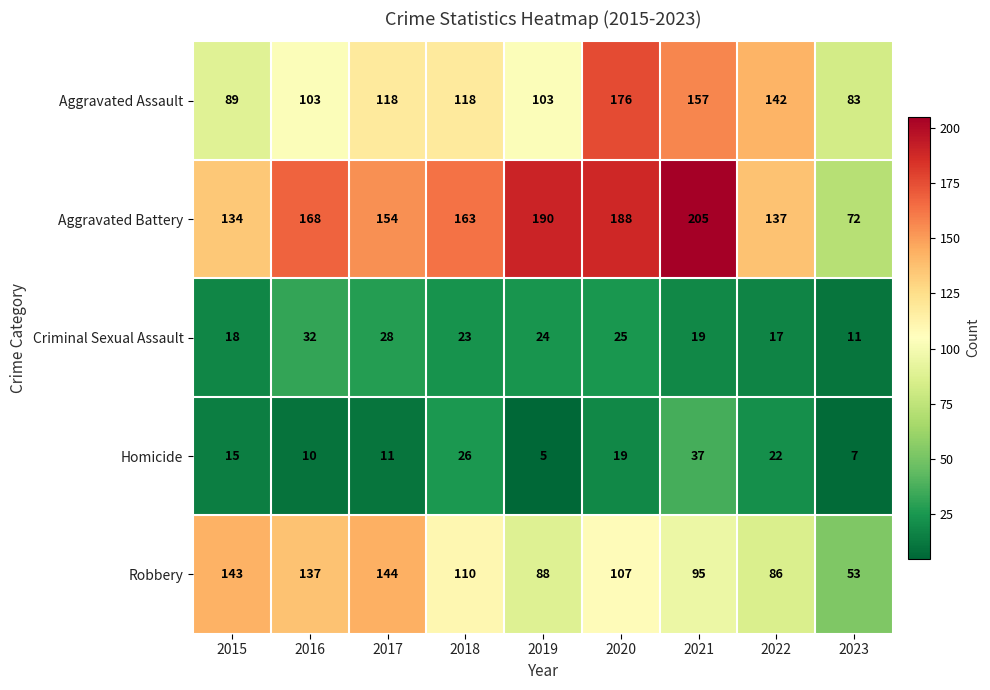

What is the greatest value displayed?

205